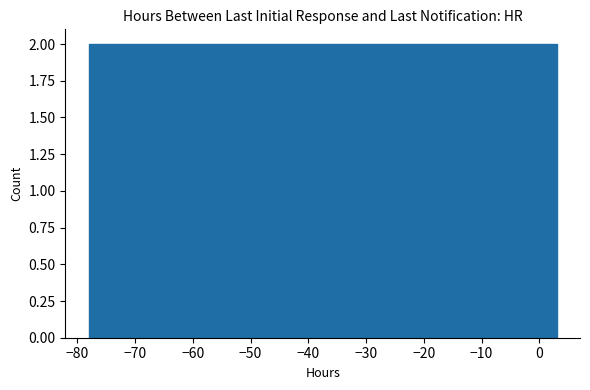

Reading left to right, list every bar in this chart as the range it spans on the x-axis followed by its height. Neither the bar edges nor the heights are printed on the chart, so give them approximately, as read against the axes.

-78 to -72: 2
-72 to -66: 2
-66 to -61: 2
-61 to -55: 2
-55 to -49: 2
-49 to -43: 2
-43 to -37: 2
-37 to -32: 2
-32 to -26: 2
-26 to -20: 2
-20 to -14: 2
-14 to -9: 2
-9 to -3: 2
-3 to 3: 2